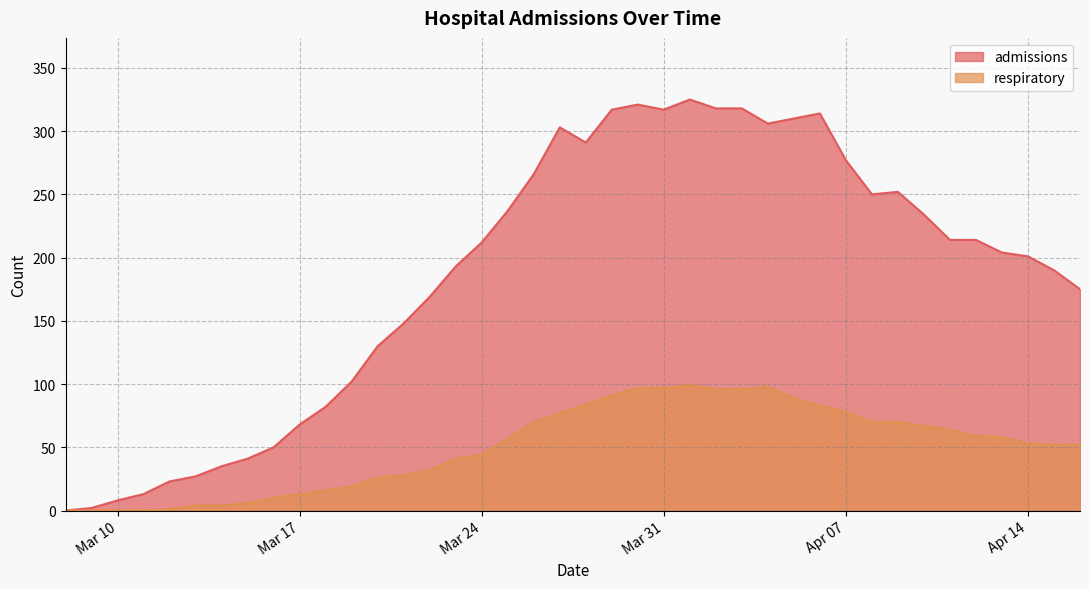

What is the maximum value for admissions?

325